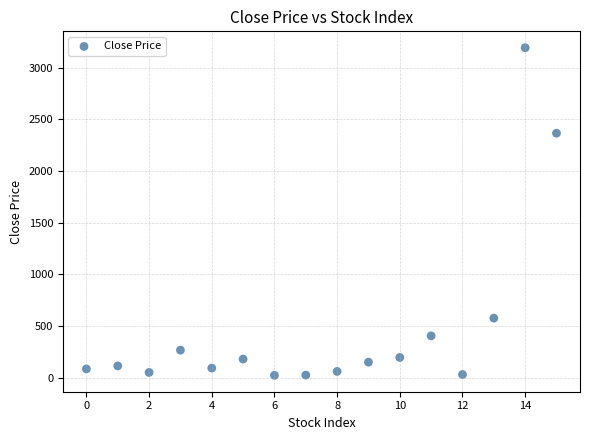

What Y value in the scatter plot is closest to 1607?

2365.4